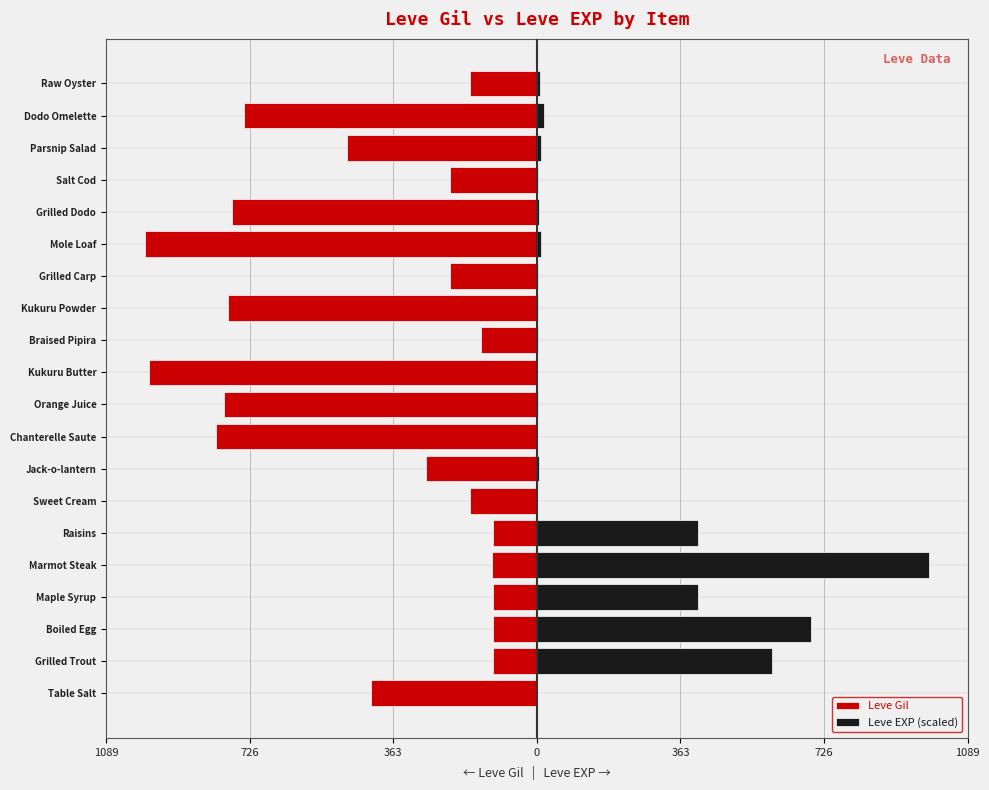

Rank the series at 16 from highest to lowest value.

Leve EXP (scaled), Leve Gil